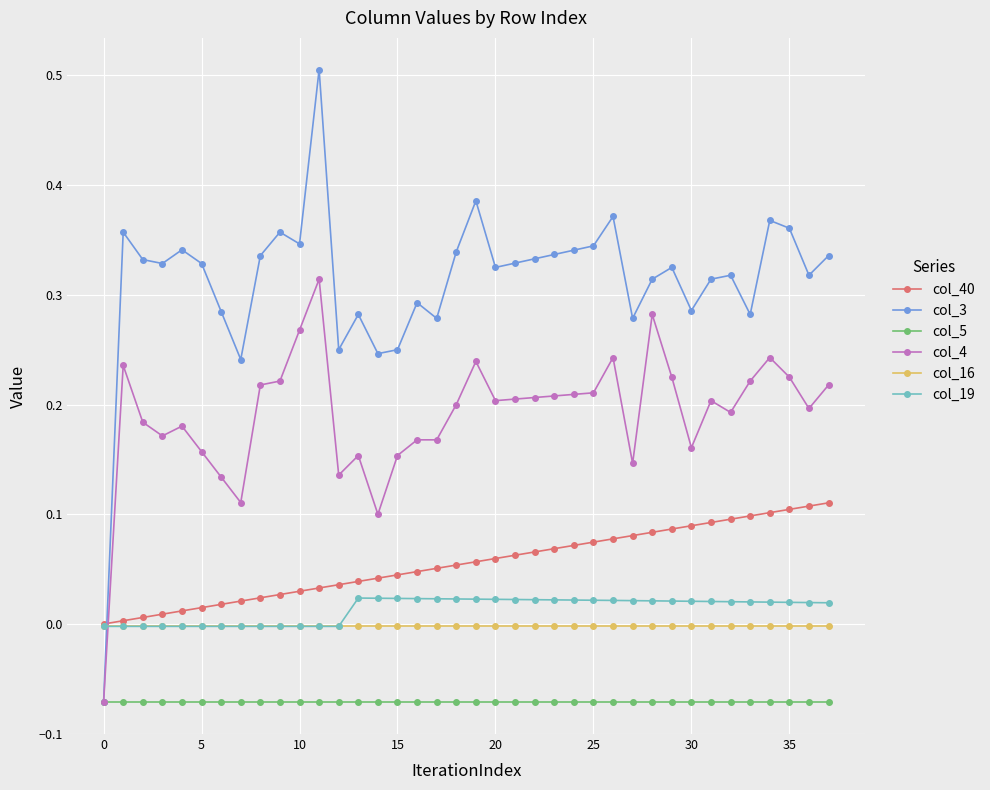

True or false: col_4 has more than 2 points higher than both neighbors.

True